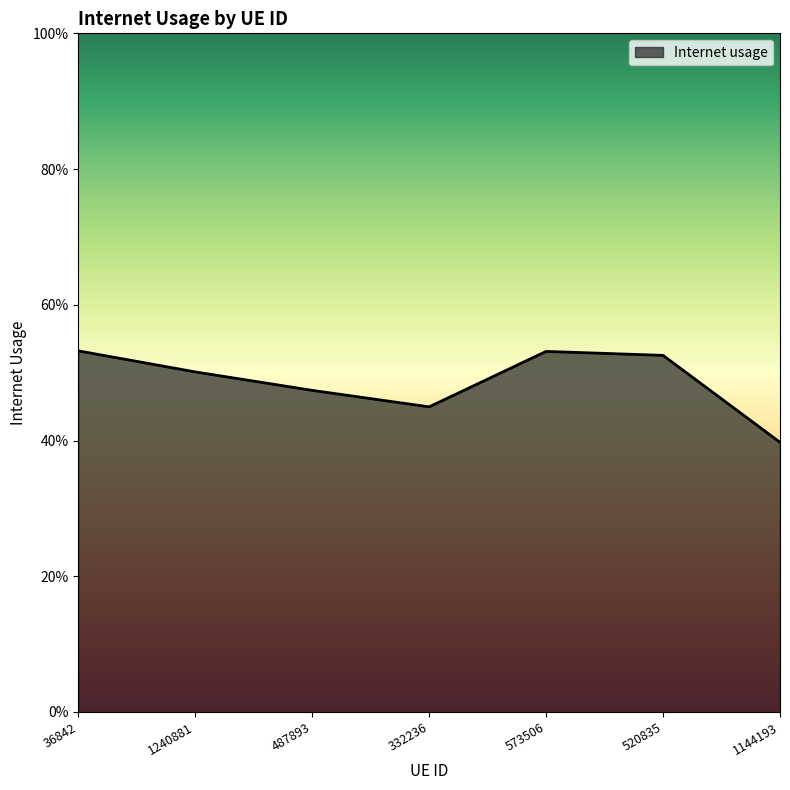

Does the chart display data point markers on the line(s)?

No